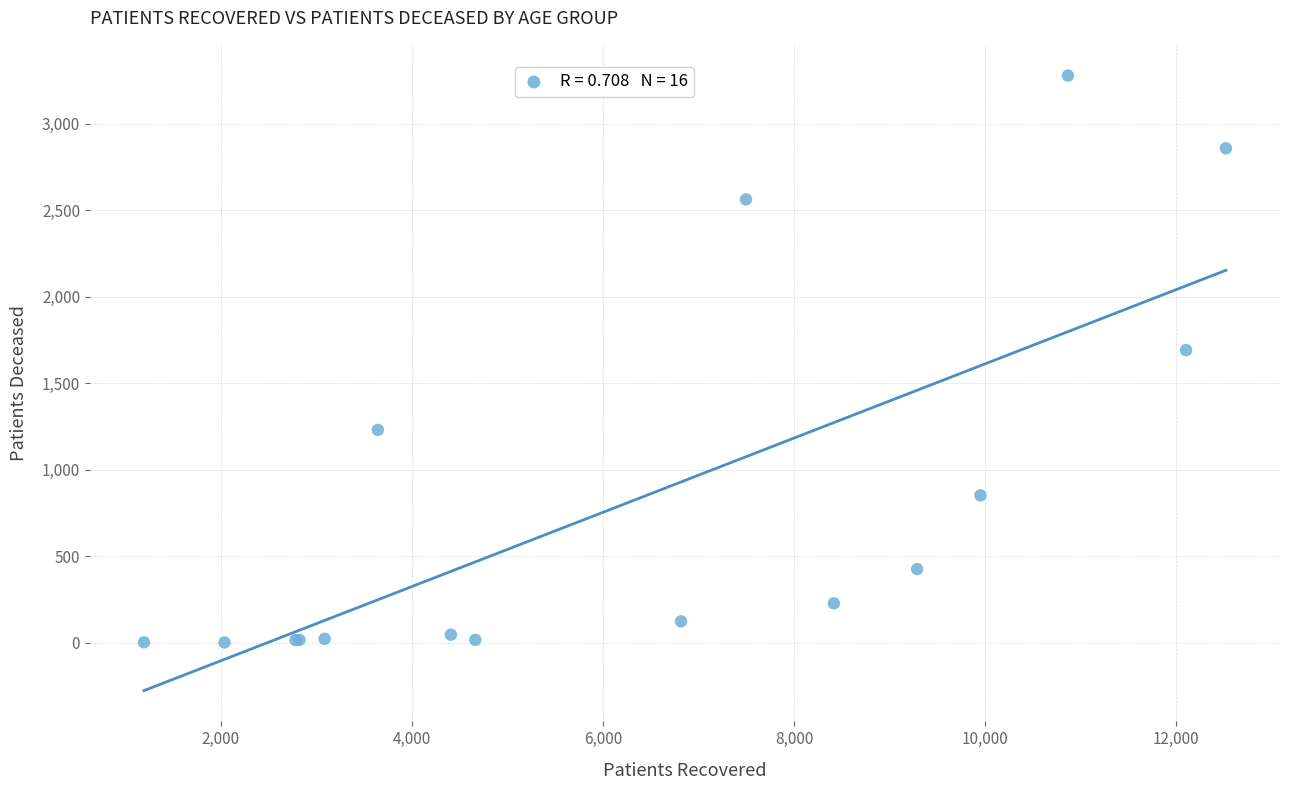

What Y value in the scatter plot is closest to 1640?

1692